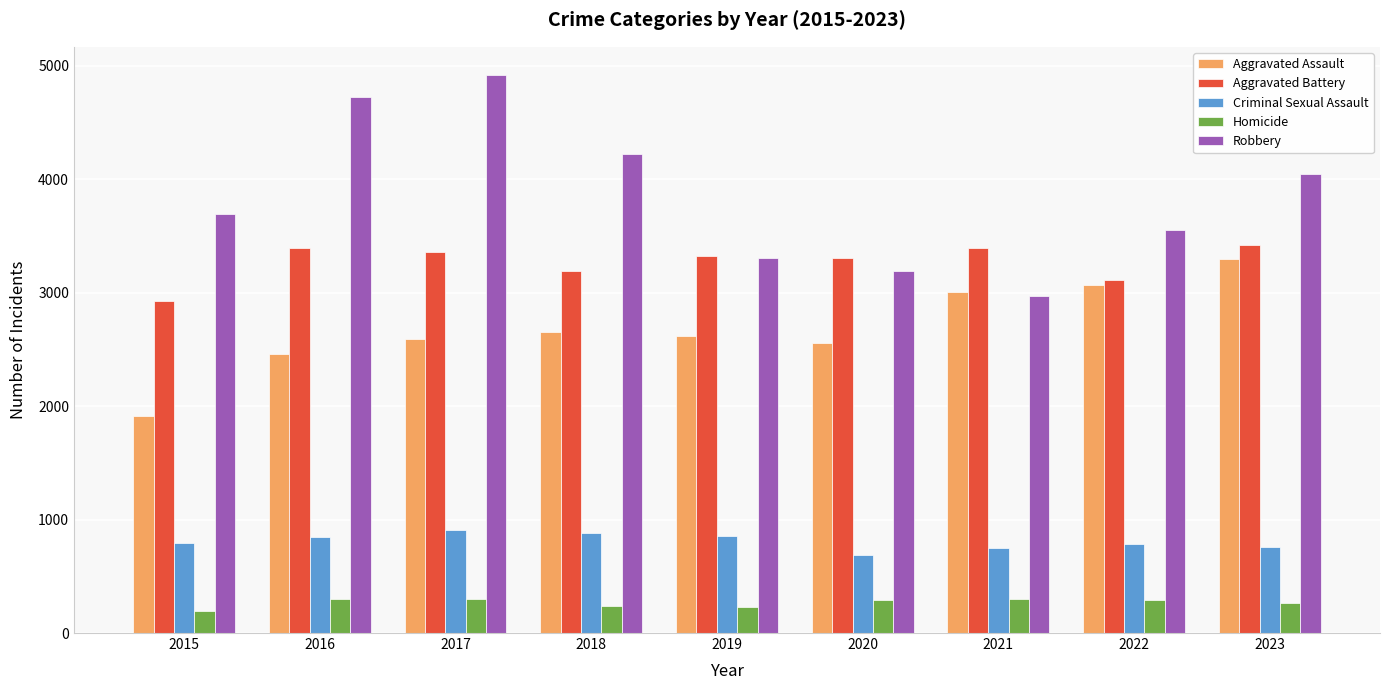

At which category does the chart reach its peak across all series?

2017